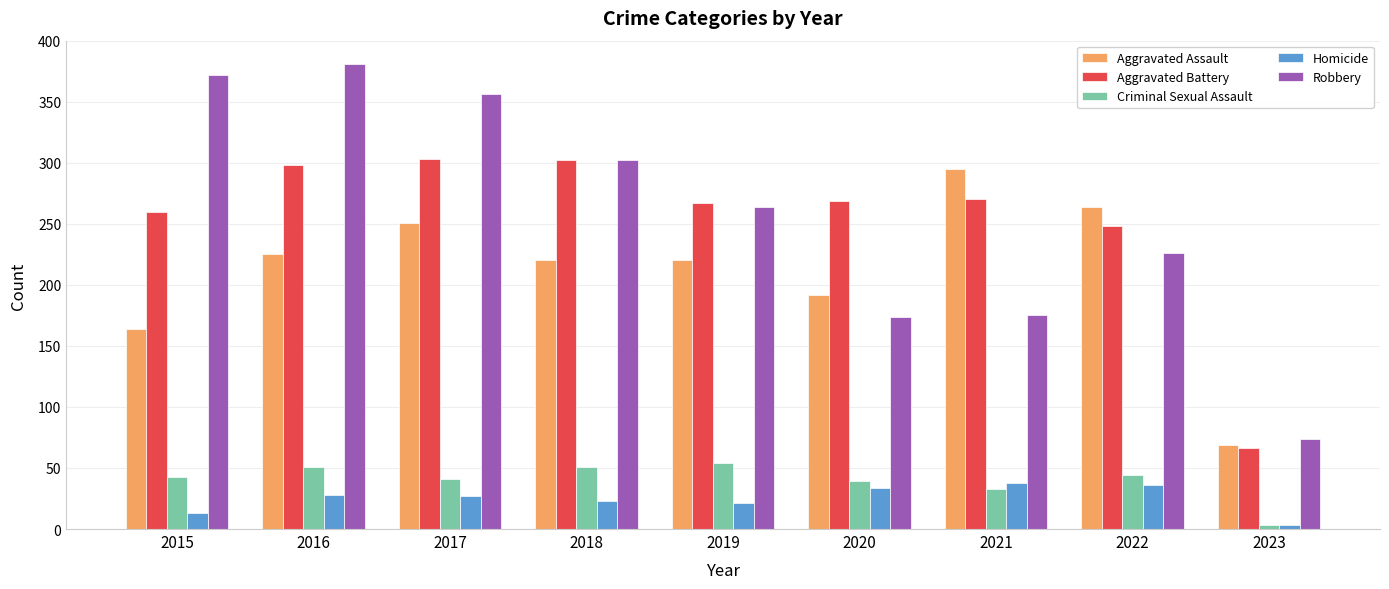

What is the value of the Aggravated Assault bar at the 7th from the left?

295